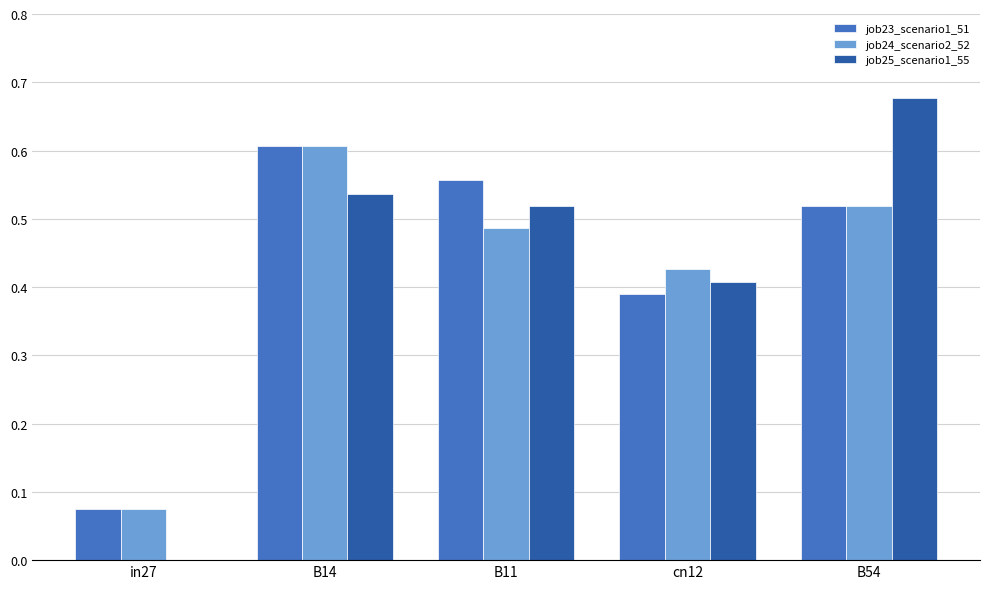

How many values in job25_scenario1_55 are above zero?

4